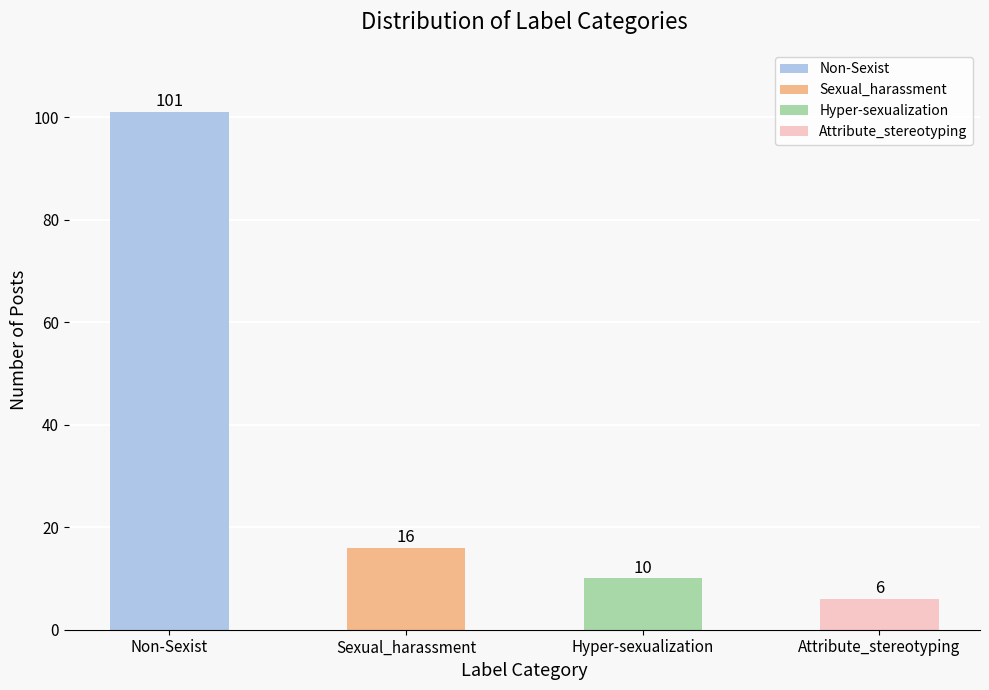

Where is the data nearest to the value 53?

Sexual_harassment